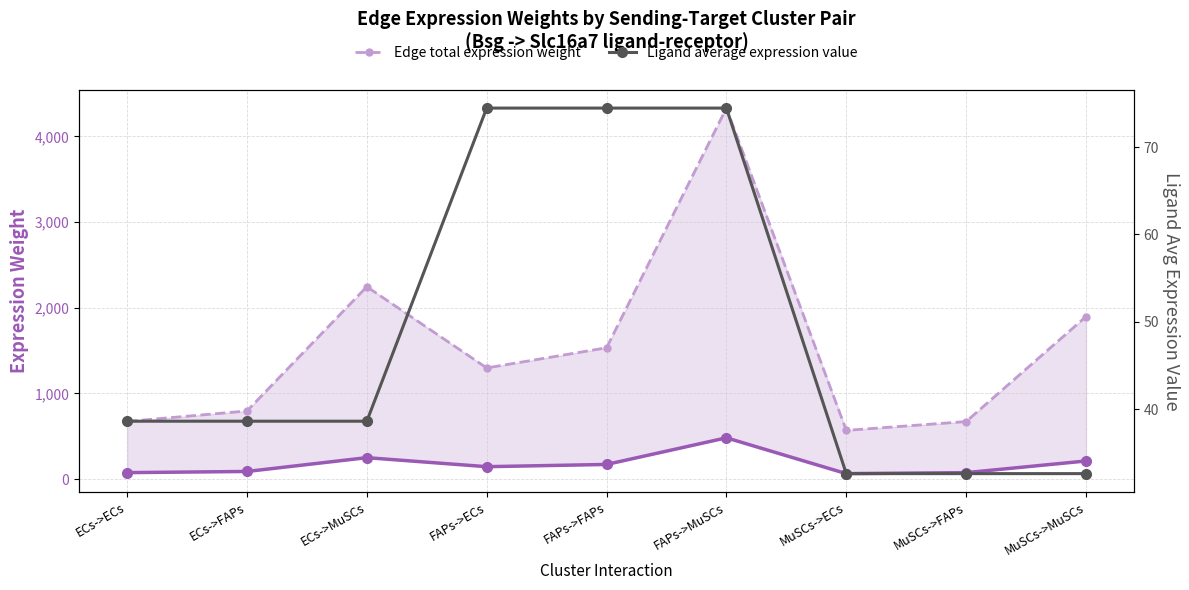

Which series has the largest total across all categories?

Edge total expression weight